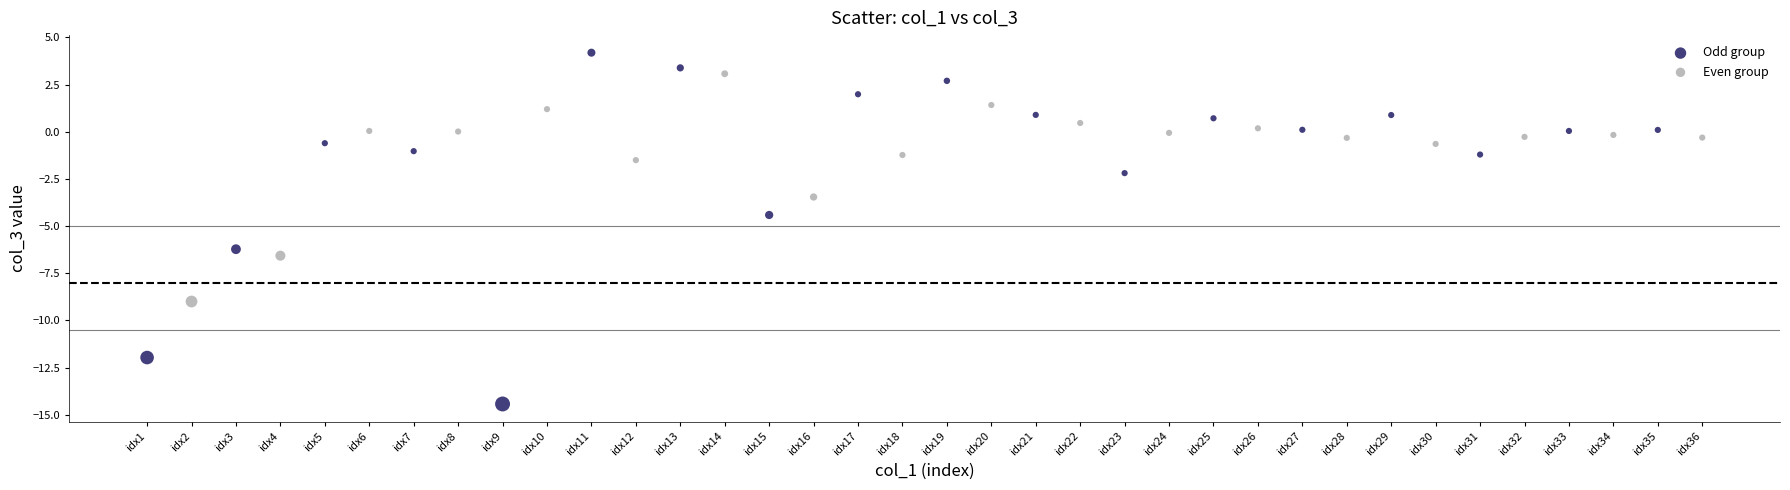

Which series has the widest spread of Y values?

Odd group